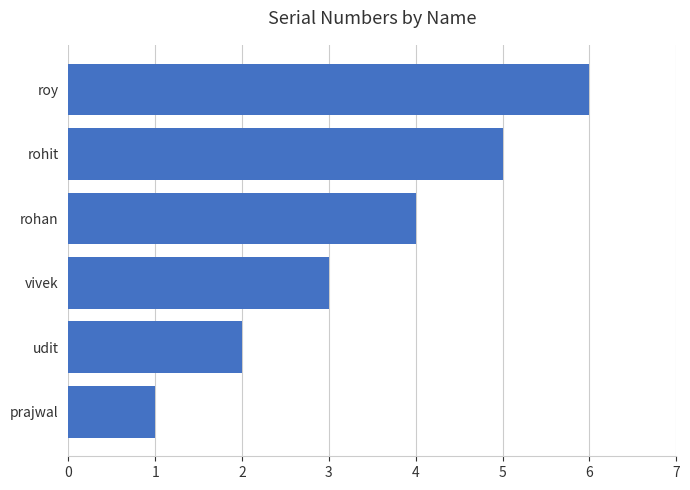

Are the bars horizontal?

Yes